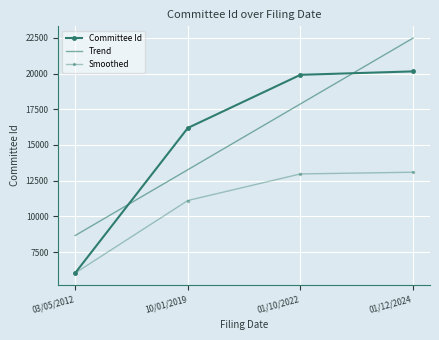

What is the sum of all Smoothed values?

43203.5